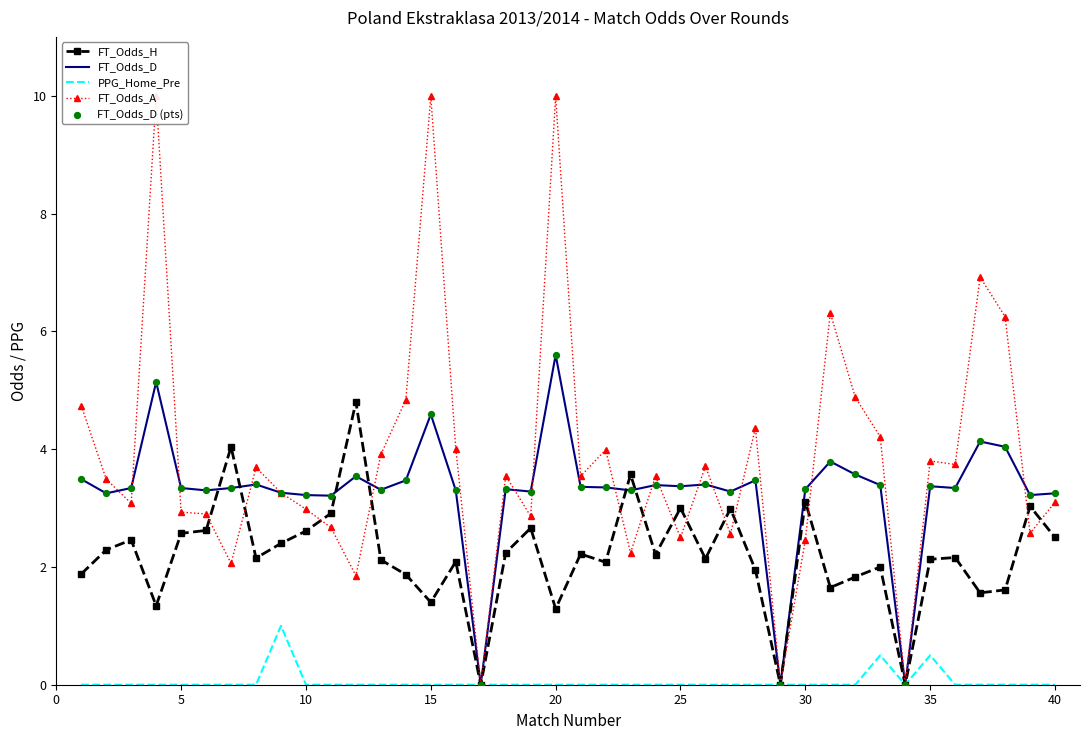

Which series reaches the maximum Y coordinate?

FT_Odds_A